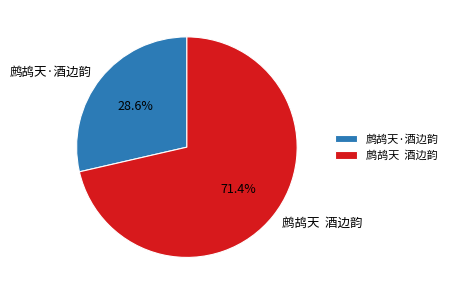

What portion of the pie excludes 鹧鸪天 酒边韵?

28.6%